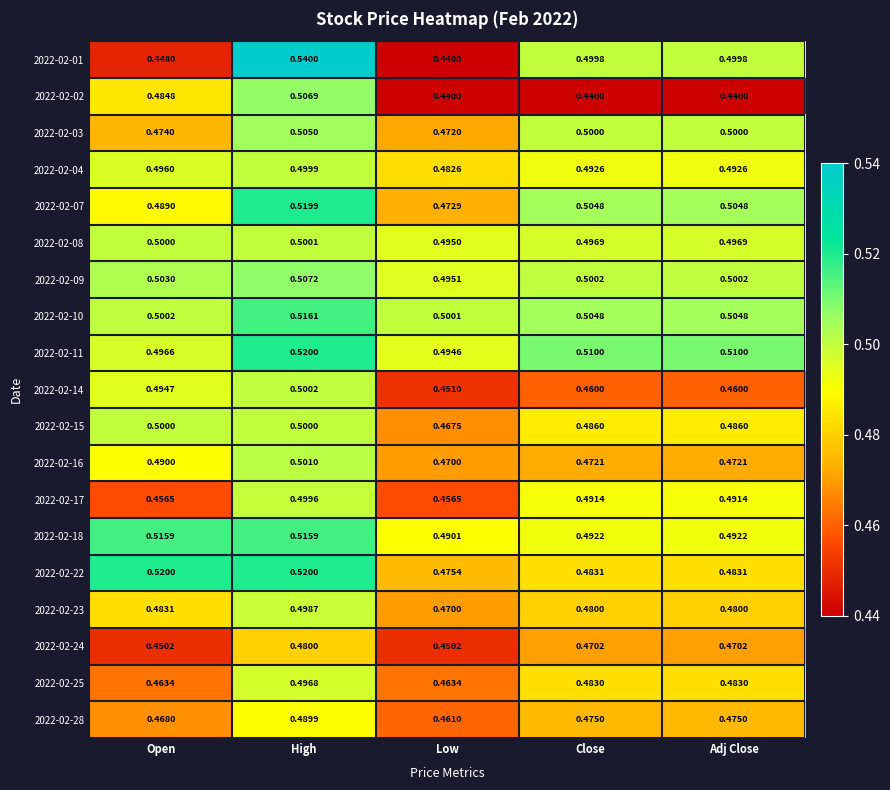

At which category is the sum across all series the highest?

High